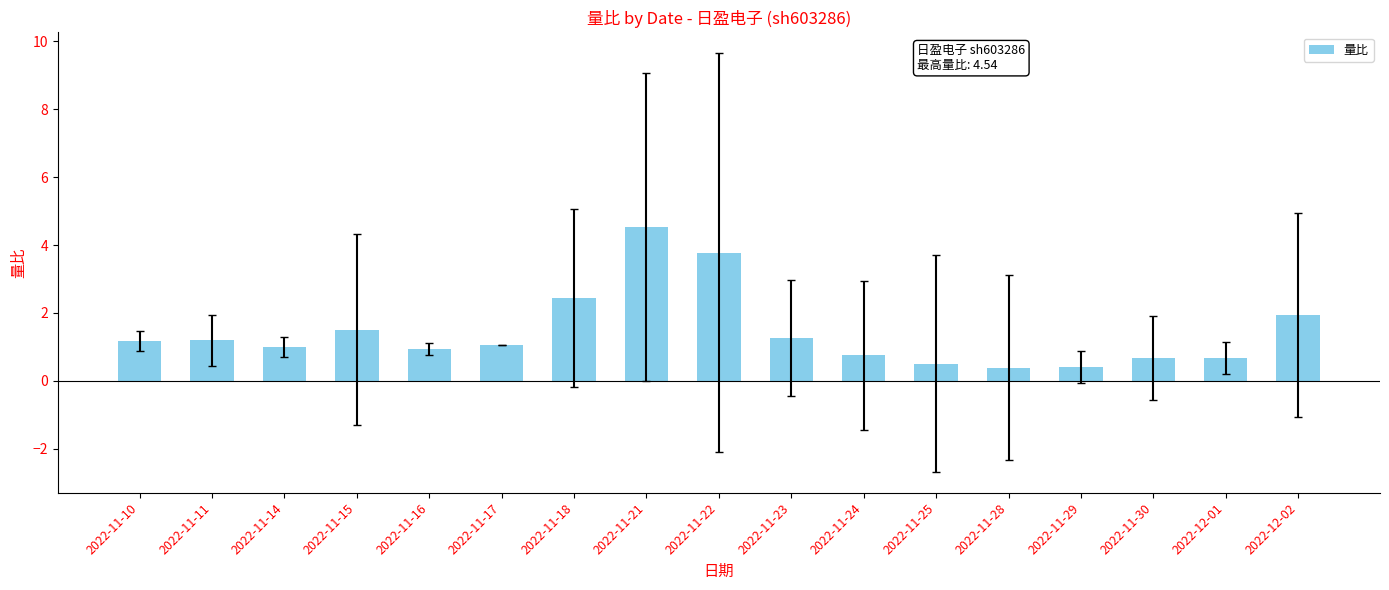

Where is the data nearest to the value 2?

2022-12-02